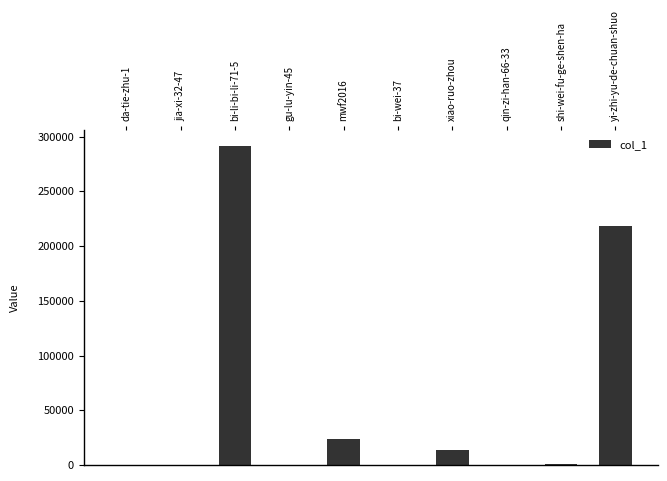

Which label corresponds to the largest value in the chart?

bi-li-bi-li-71-5